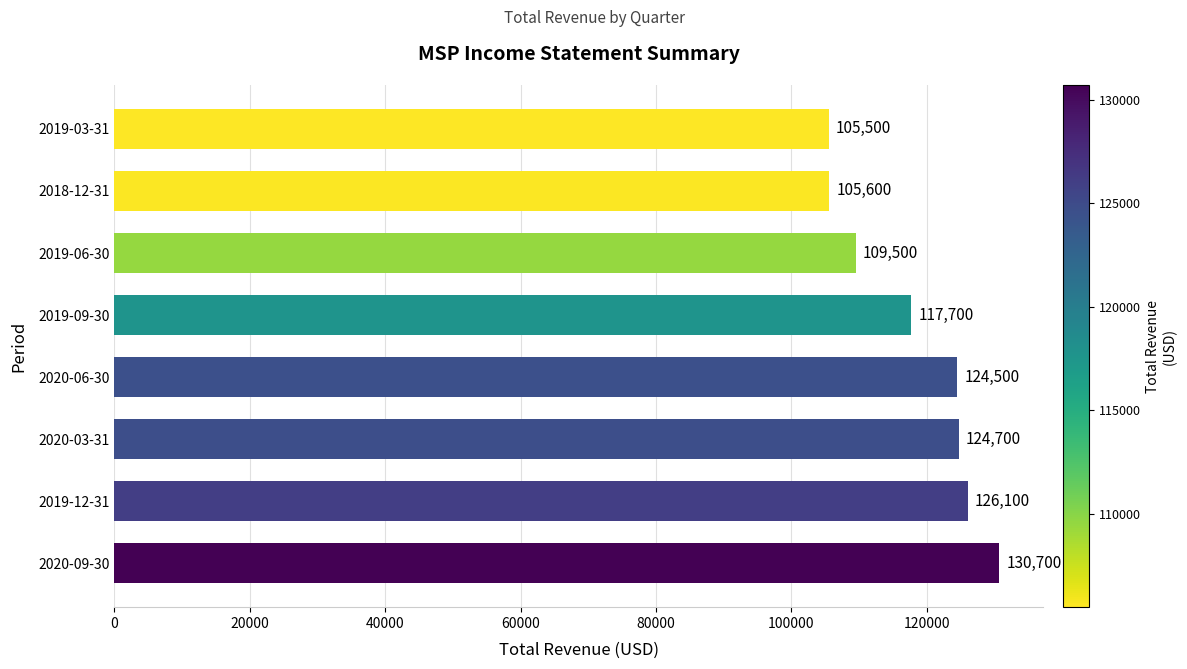

Approximately how many times larger is the value at 2018-12-31 compared to 2020-03-31?

0.8